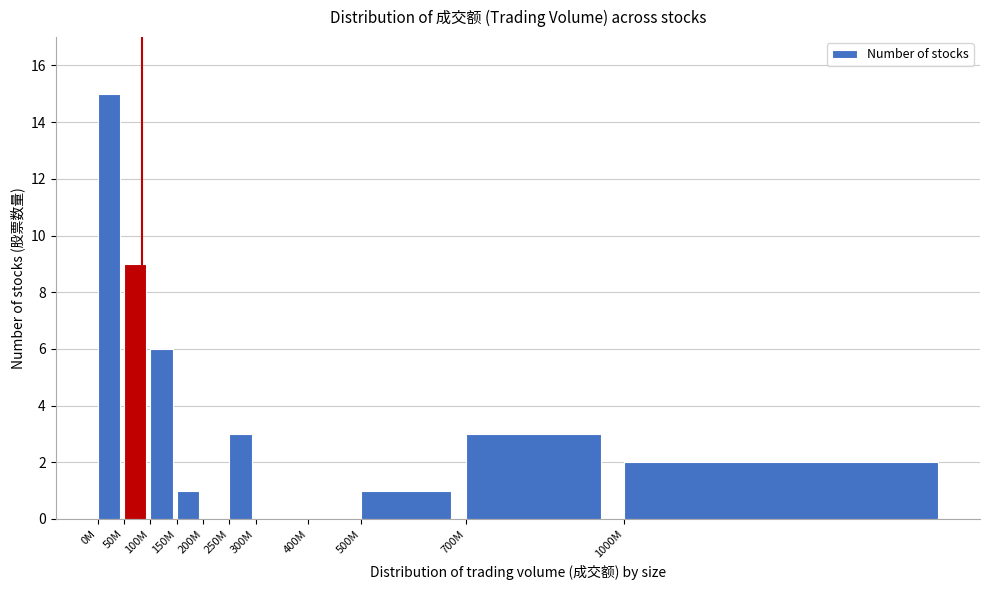

Reading left to right, transcribe all the data shown in this chart.

0M=15	50M=9	100M=6	150M=1	200M=0	250M=3	300M=0	400M=0	500M=1	700M=3	1000M=2